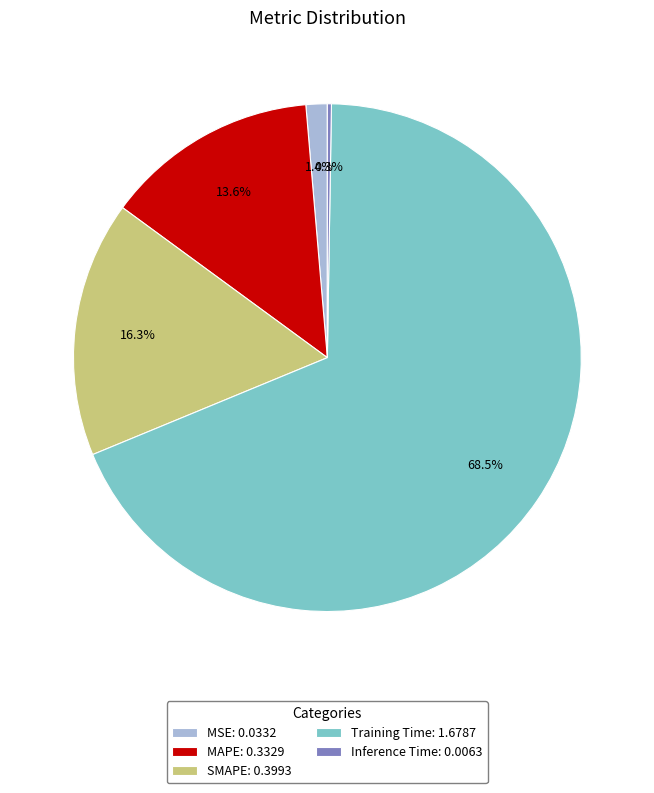

Between MSE: 0.0332 and Training Time: 1.6787, which is larger?

Training Time: 1.6787